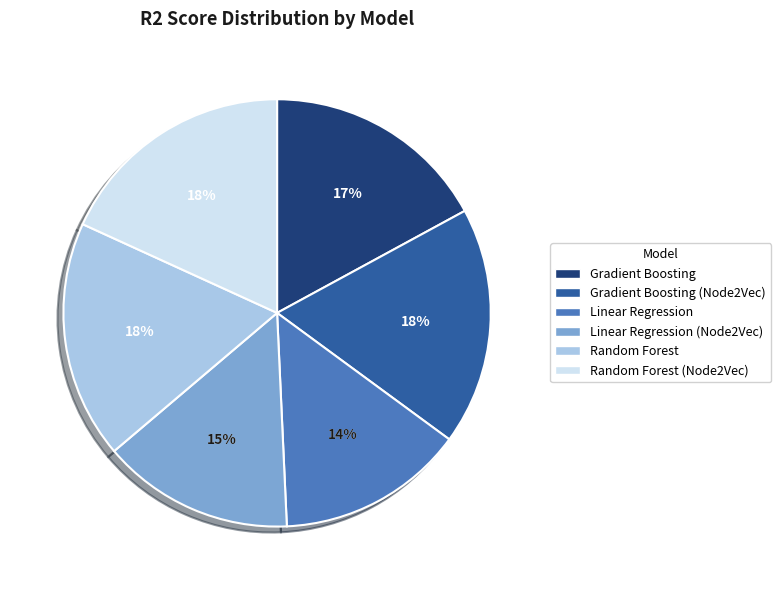

To the nearest percent, what portion does Gradient Boosting (Node2Vec) represent?

18%